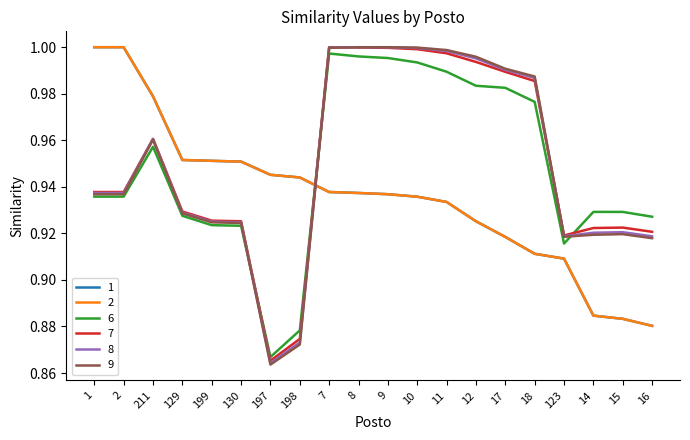

At which category is the sum across all series the highest?

7